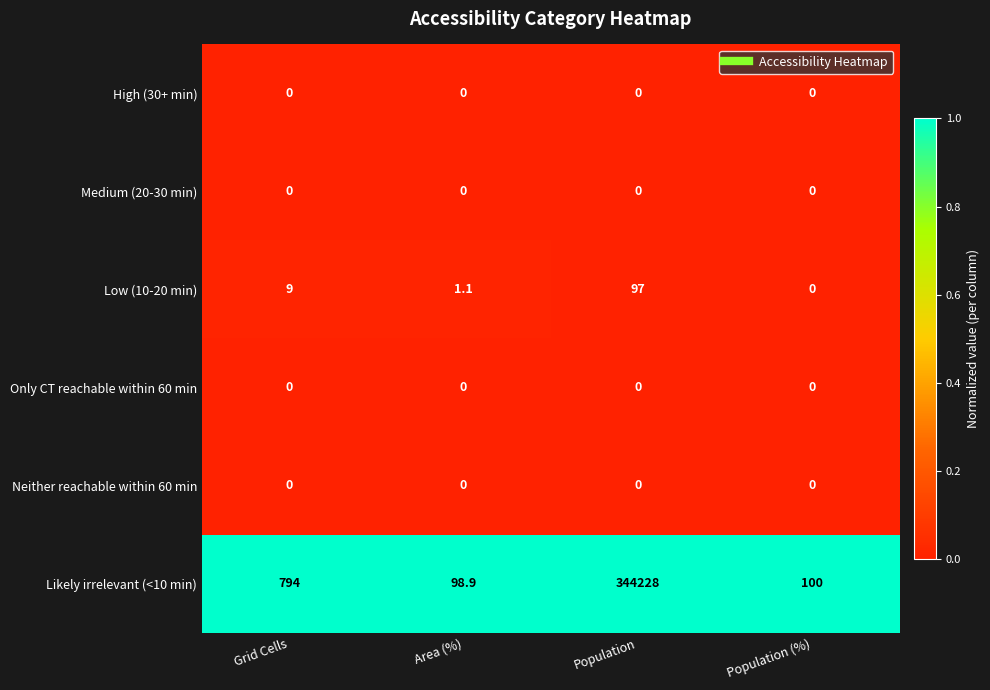

Which series has the largest range (max minus min)?

Likely irrelevant (<10 min)